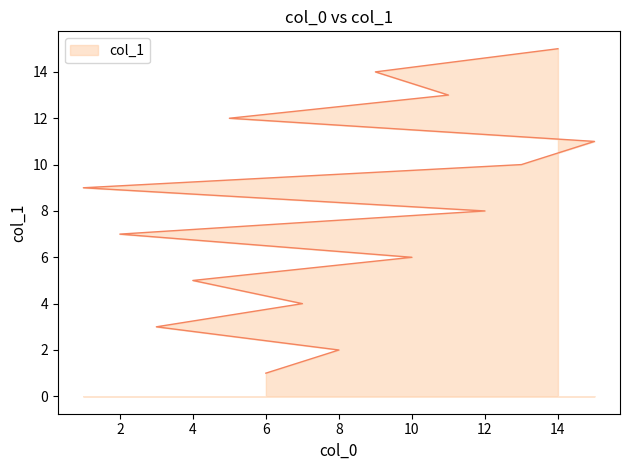

How many data points are less than 8?

7